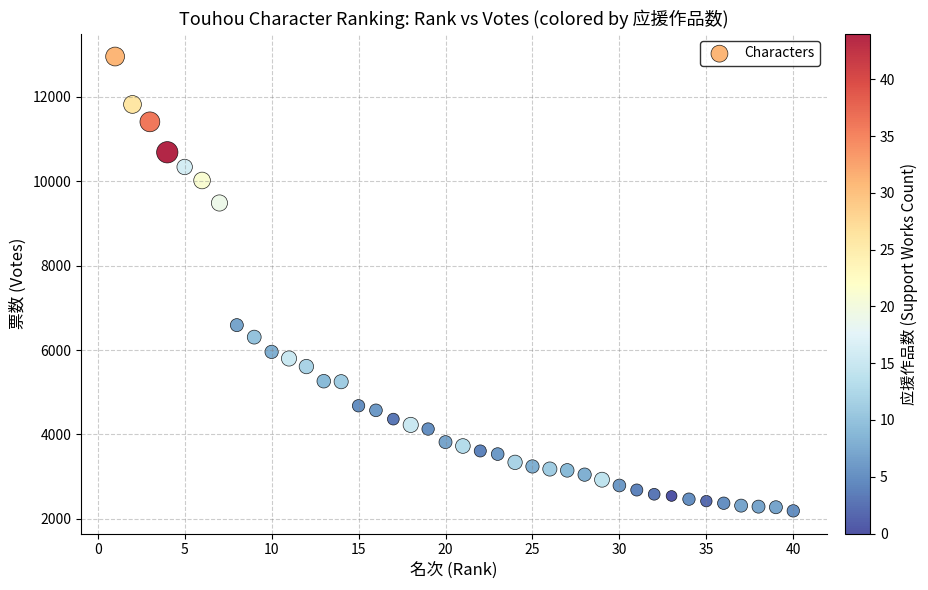

What is the range of Y values (max minus min)?

10761